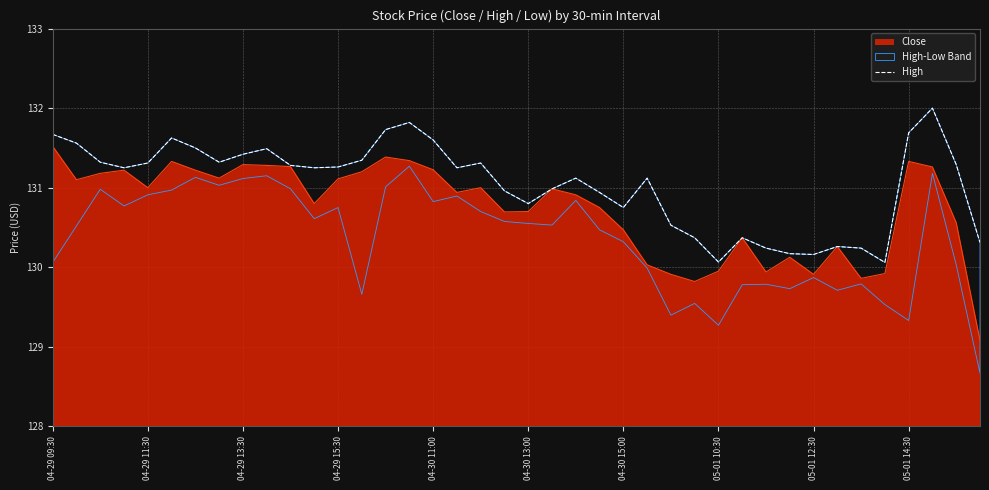

The value of Close at 05-01 12:30 is 129.9. True or false?

True